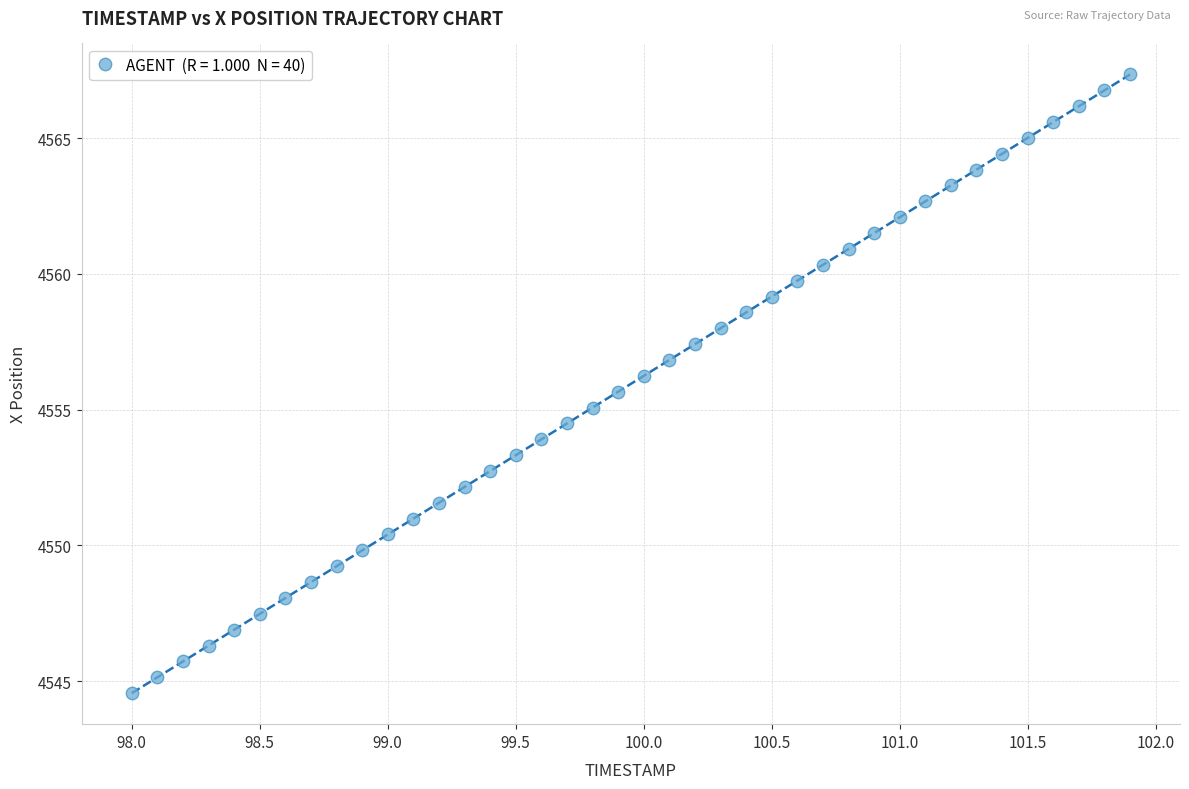

What is the range of X values (max minus min)?

3.9